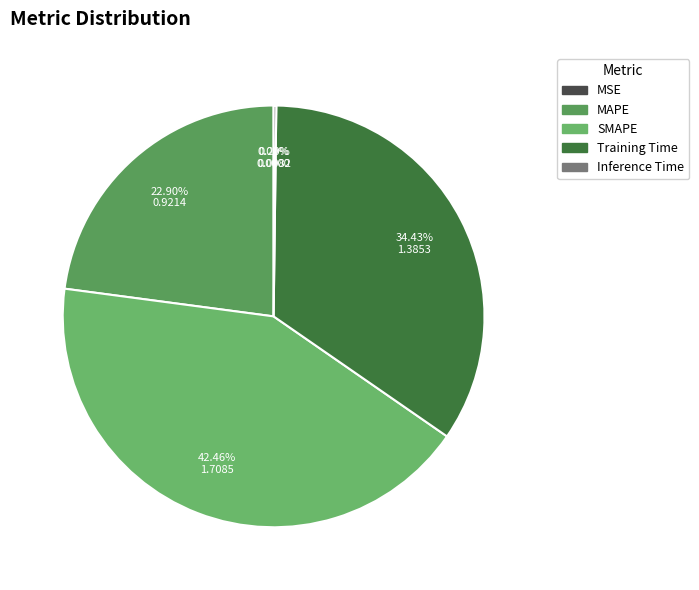

Between SMAPE and MAPE, which is larger?

SMAPE